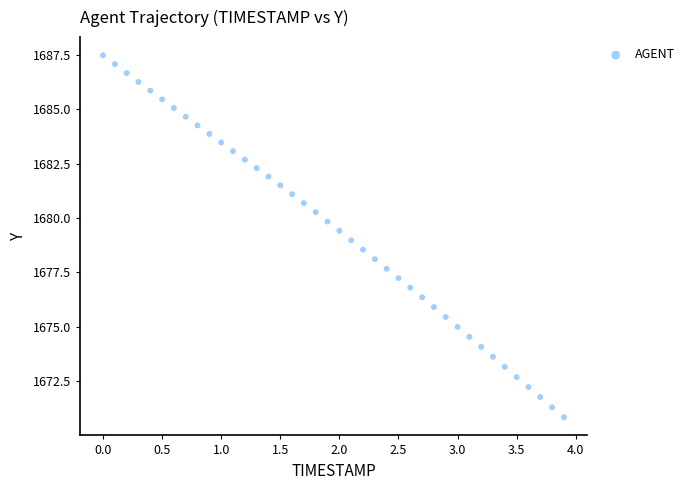

What is the range of X values (max minus min)?

3.9